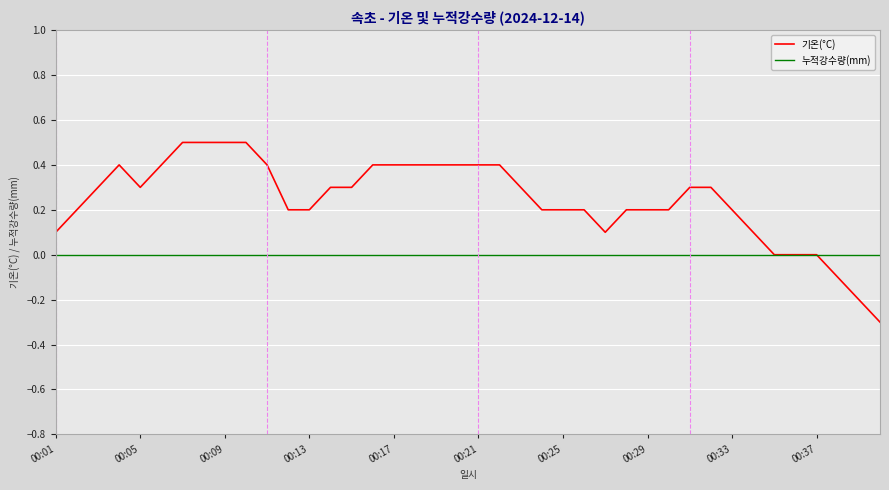

What is the maximum value shown in the chart?

0.5